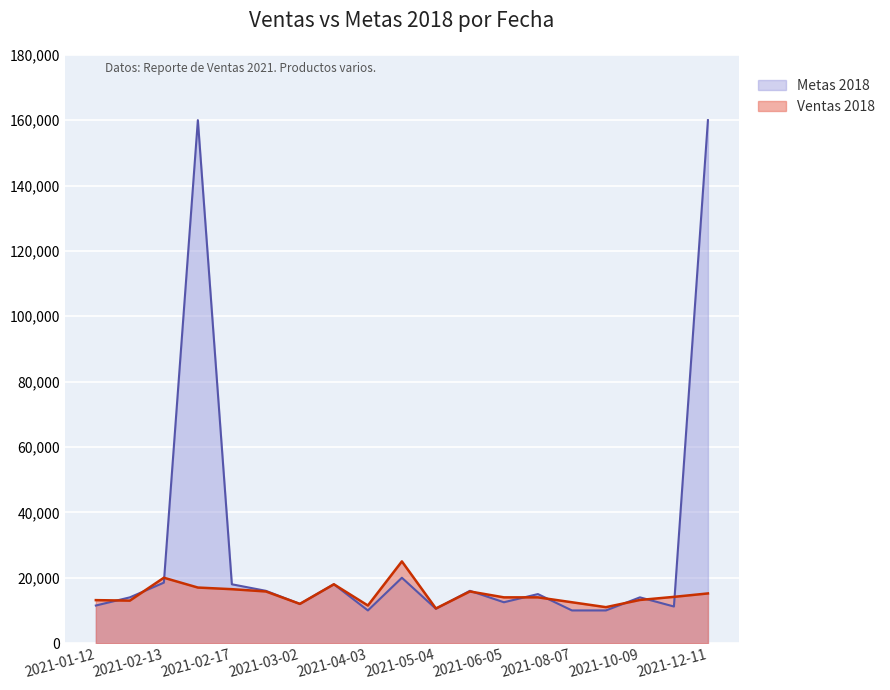

What is the value of the Ventas 2018 point at the 8th from the left?

18000